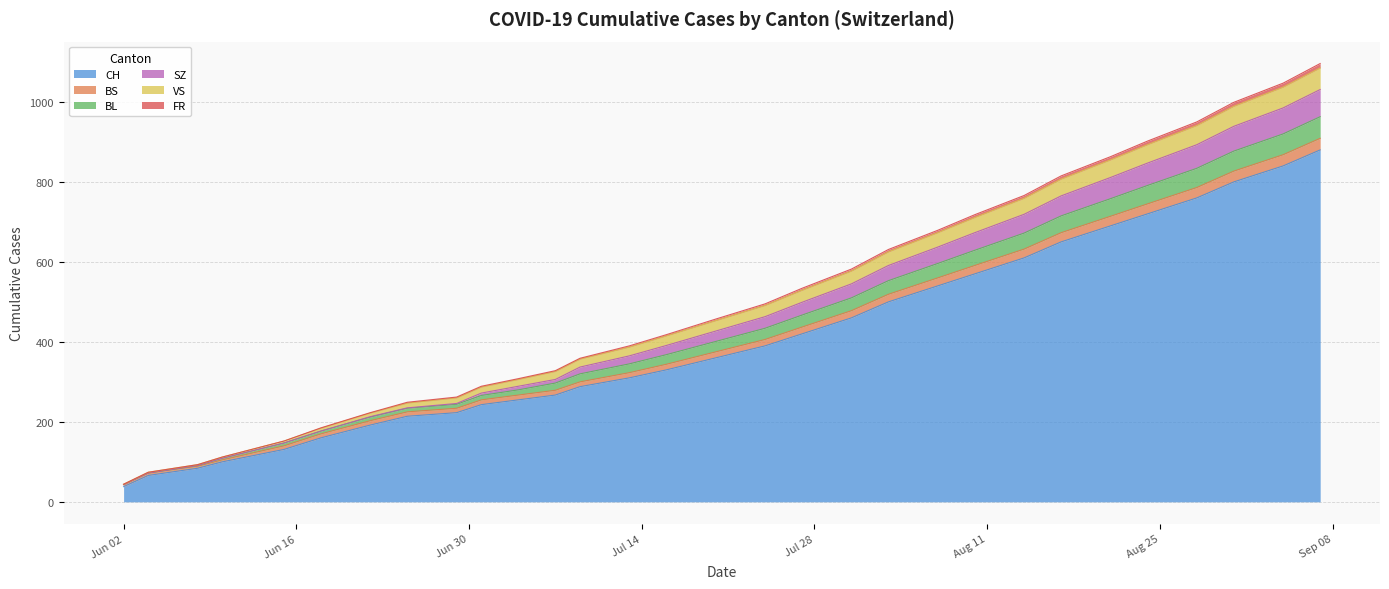

What is the highest value of the CH series?

880